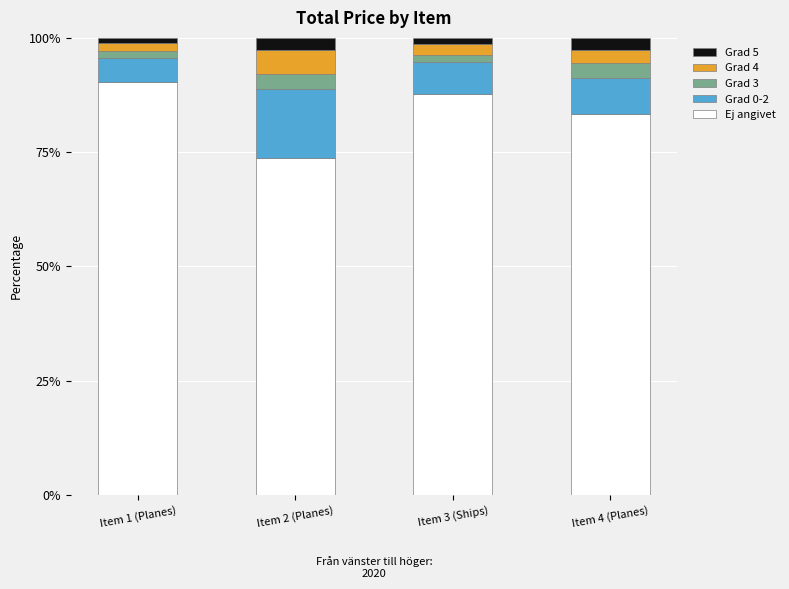

How many categories are shown in the chart?

4